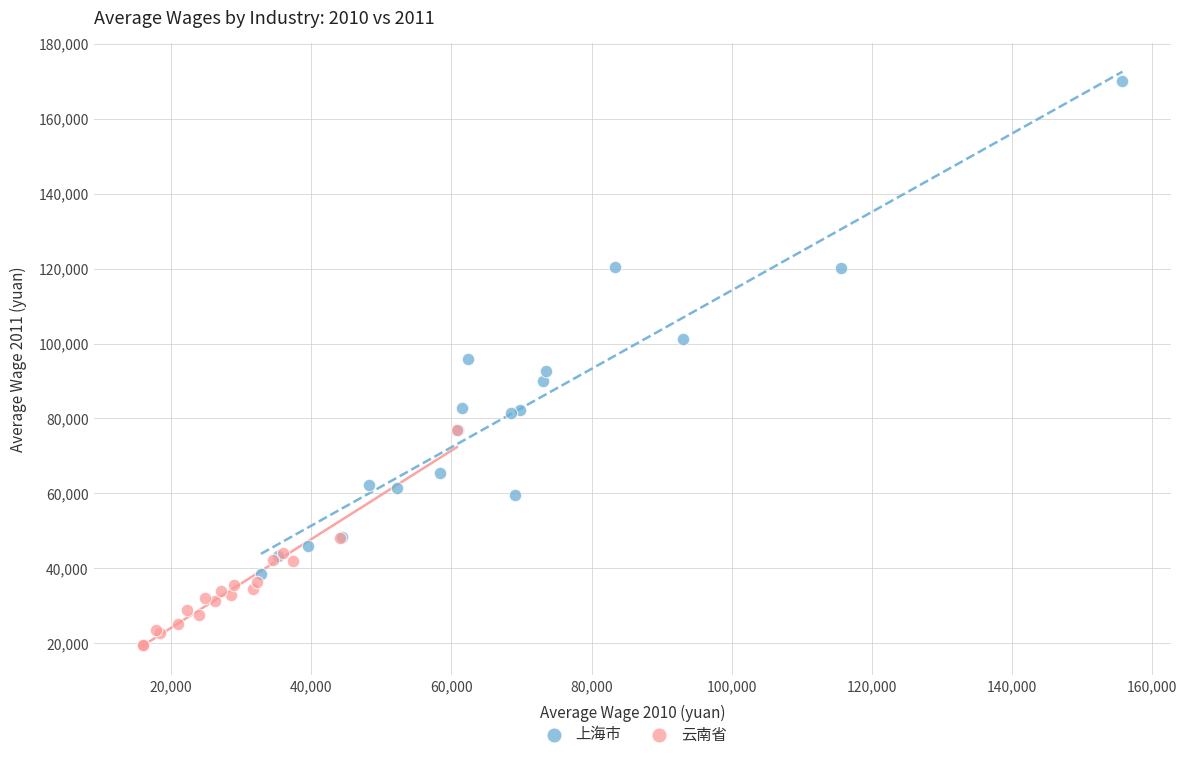

Which series has the largest Y range (max minus min)?

上海市